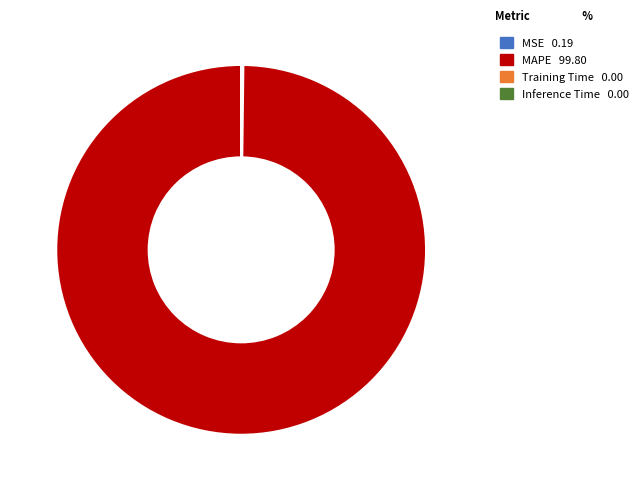

Which slice is the largest?

MAPE